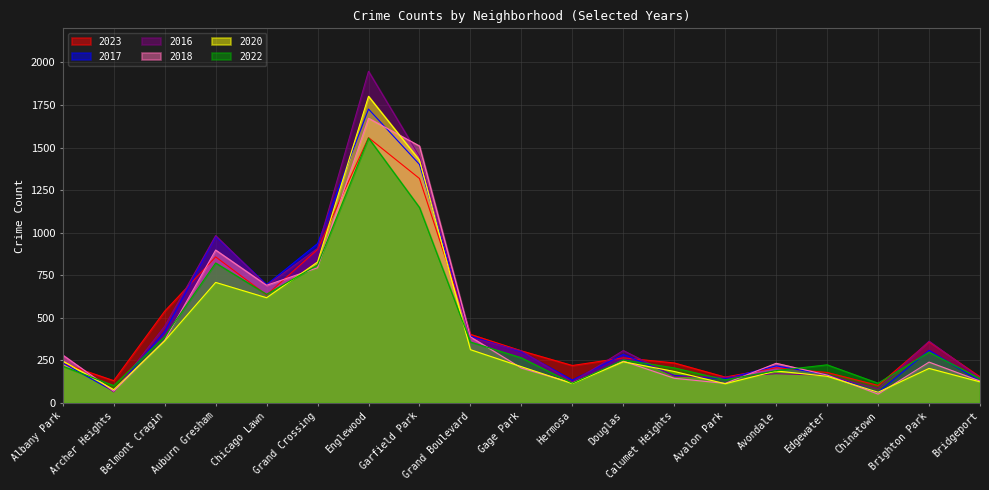

Between Englewood and Grand Boulevard, which series saw the biggest shift?

2016